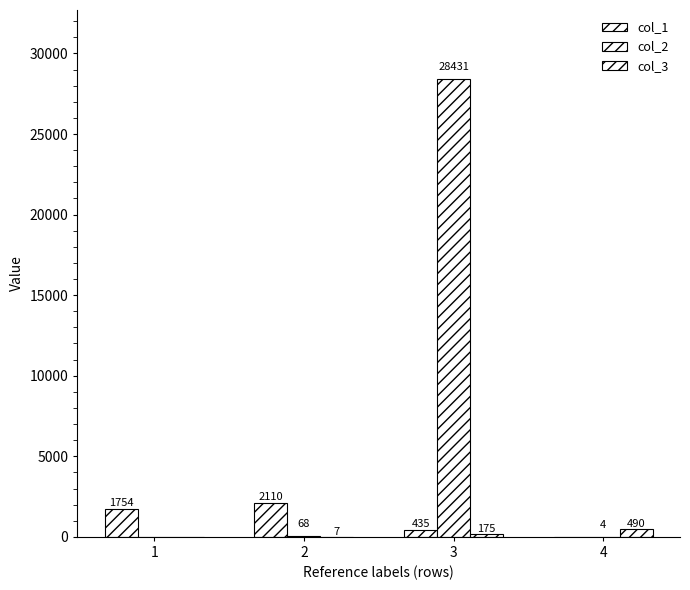

How many values in col_2 are above zero?

3